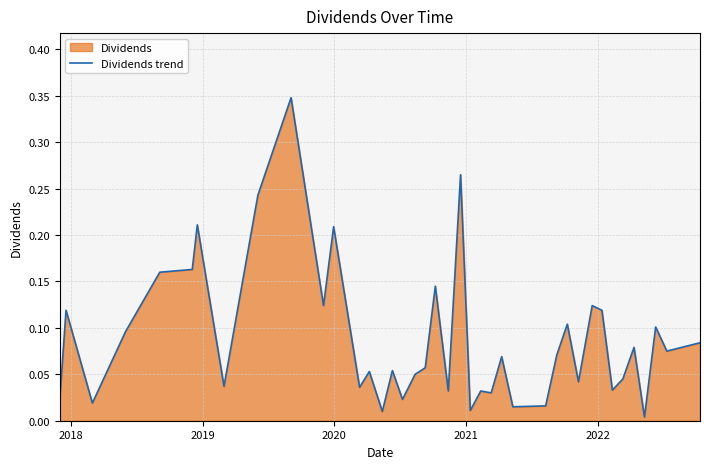

How many interior local valleys (lower than both neighbors) does the data have?

14